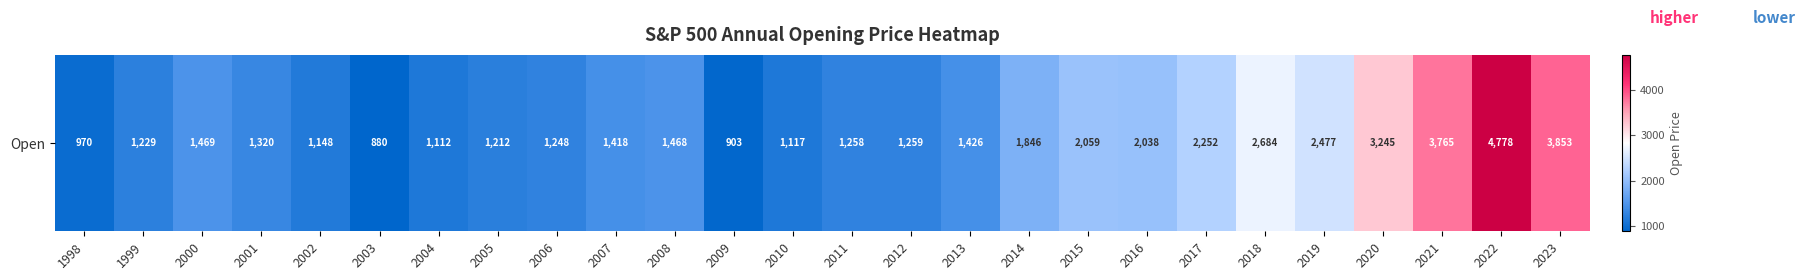

Which has a higher value, 2006 or 1998?

2006